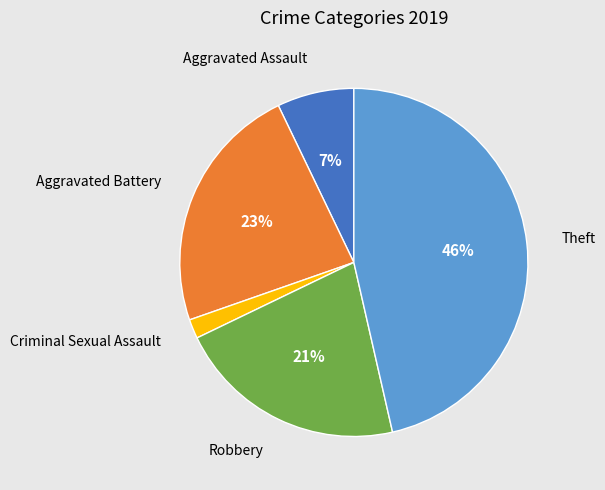

Between Aggravated Assault and Theft, which is larger?

Theft